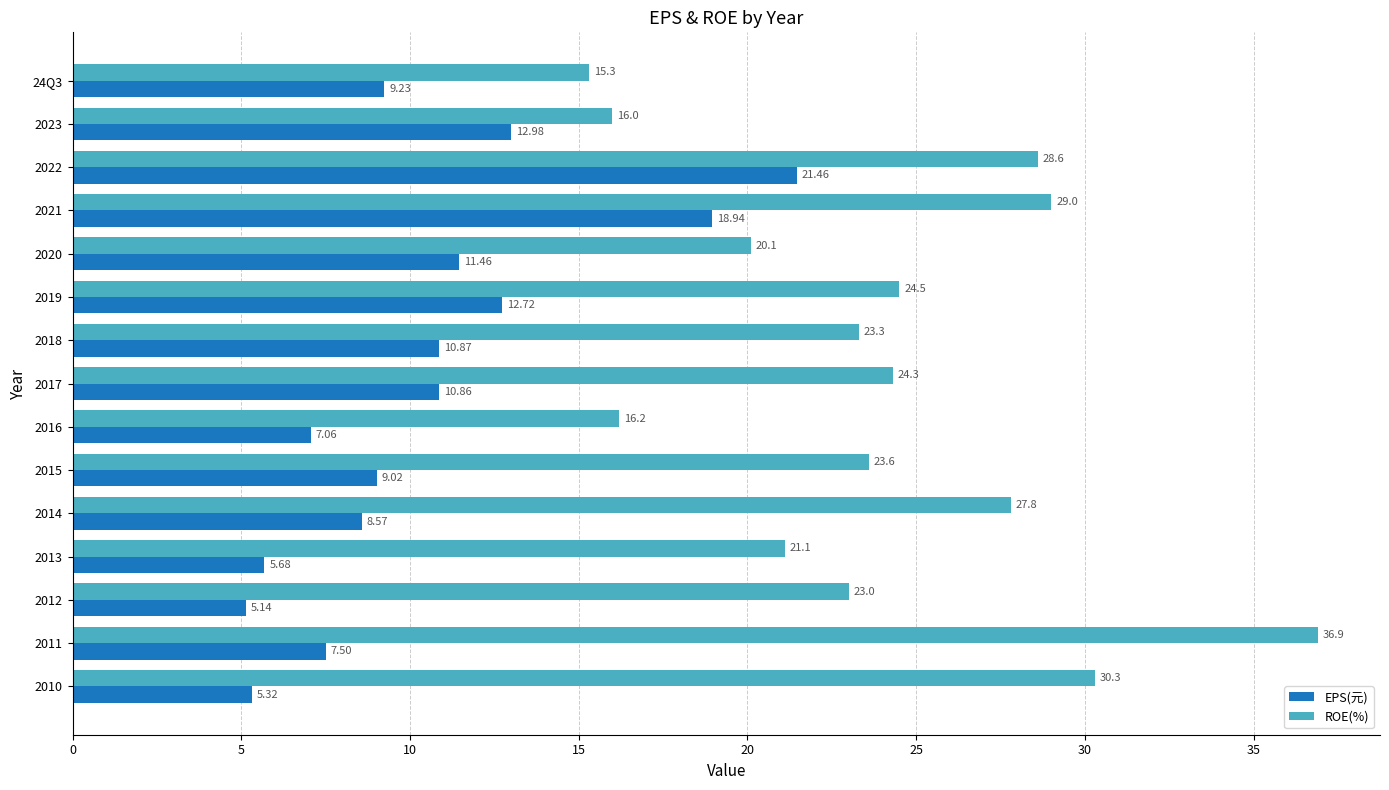

At 2017, list the series in order from largest to smallest.

ROE(%), EPS(元)